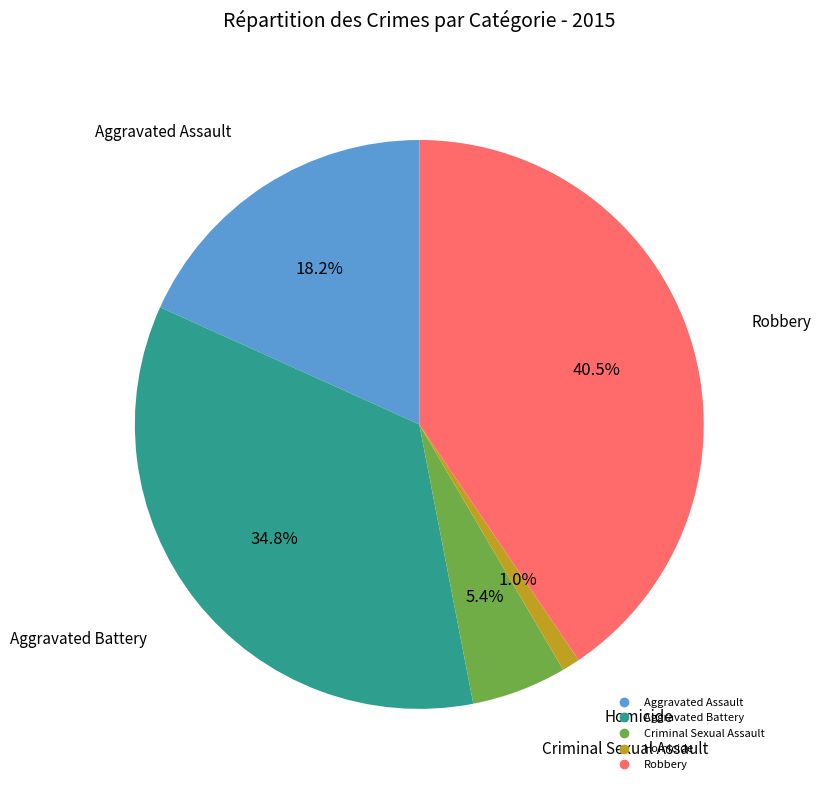

Which slice is the smallest?

Homicide